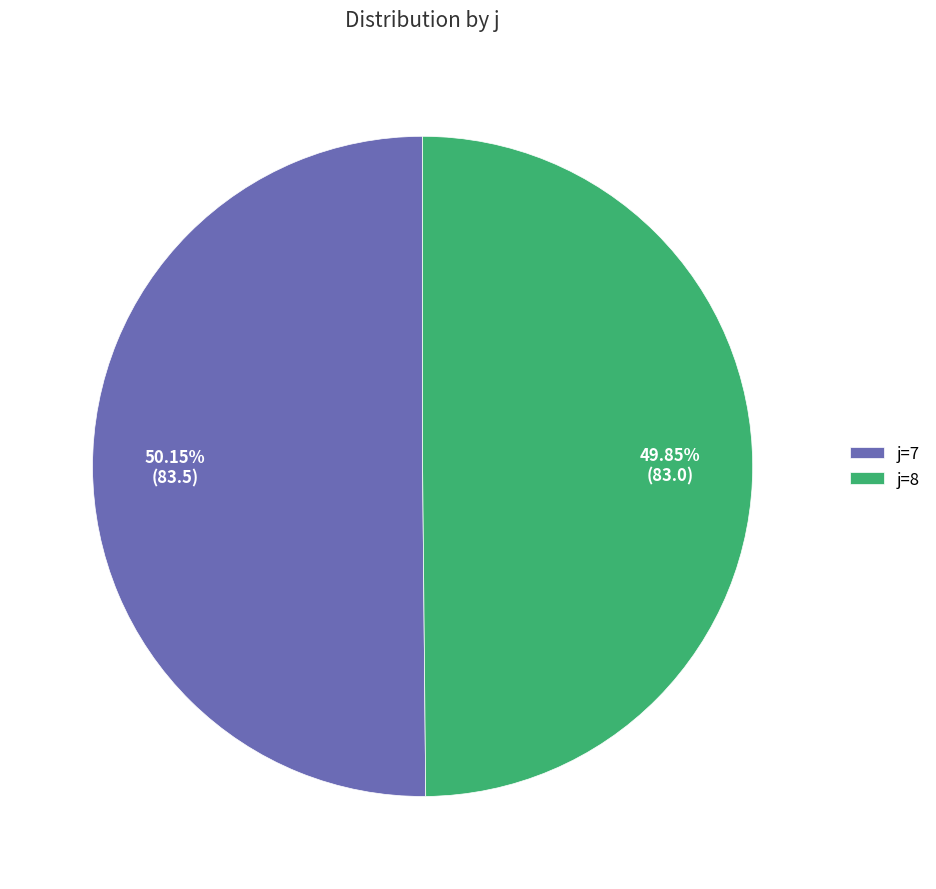

Do j=8 and j=7 together represent more than half of the pie?

Yes